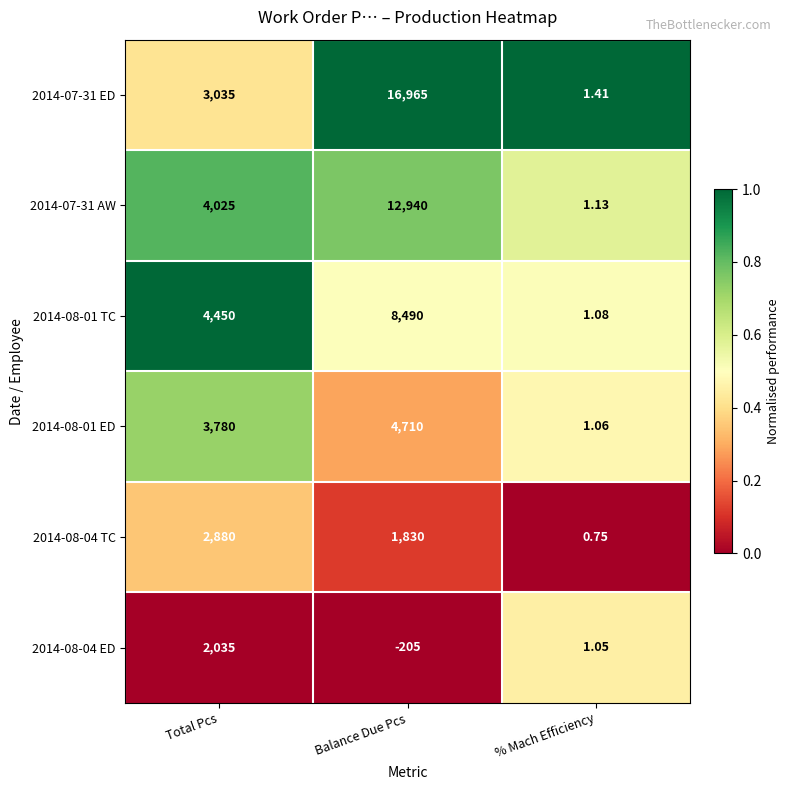

Which category has the lowest value across all series?

Balance Due Pcs